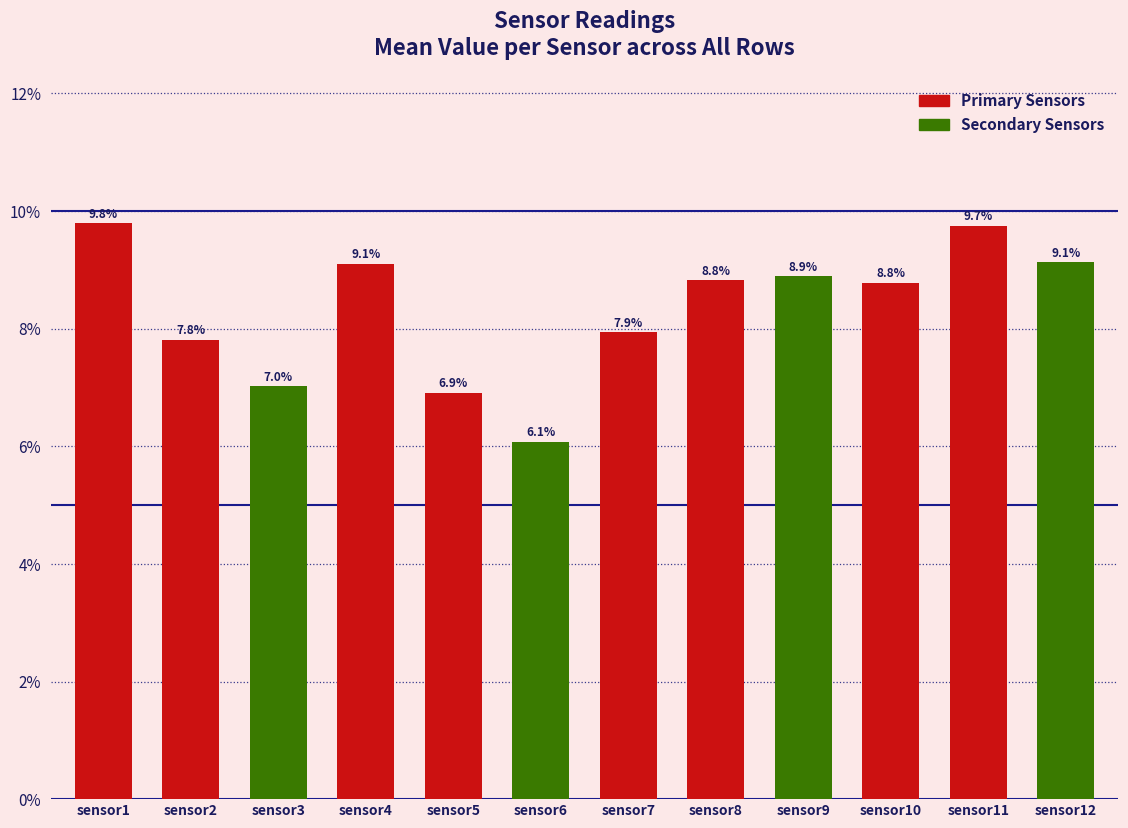

Between sensor10 and sensor9, which is larger?

sensor9